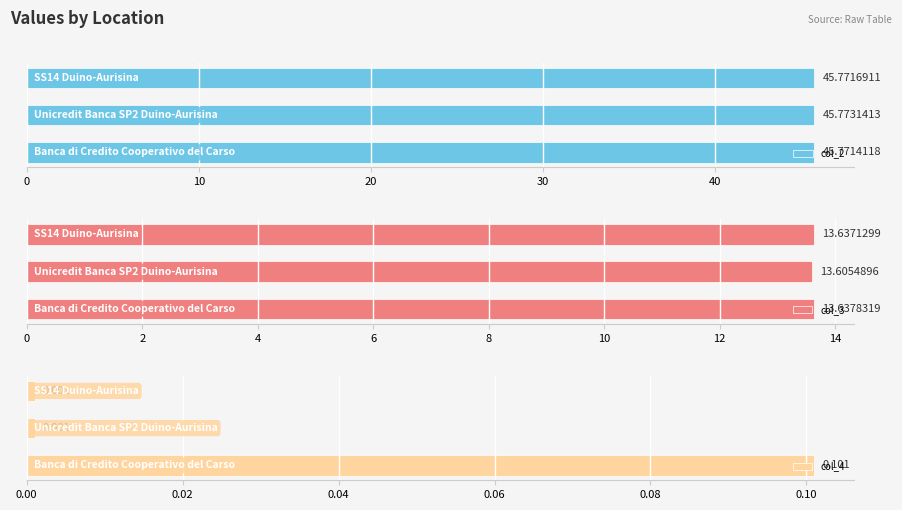

What is the lowest value of the col_3 series?

13.6